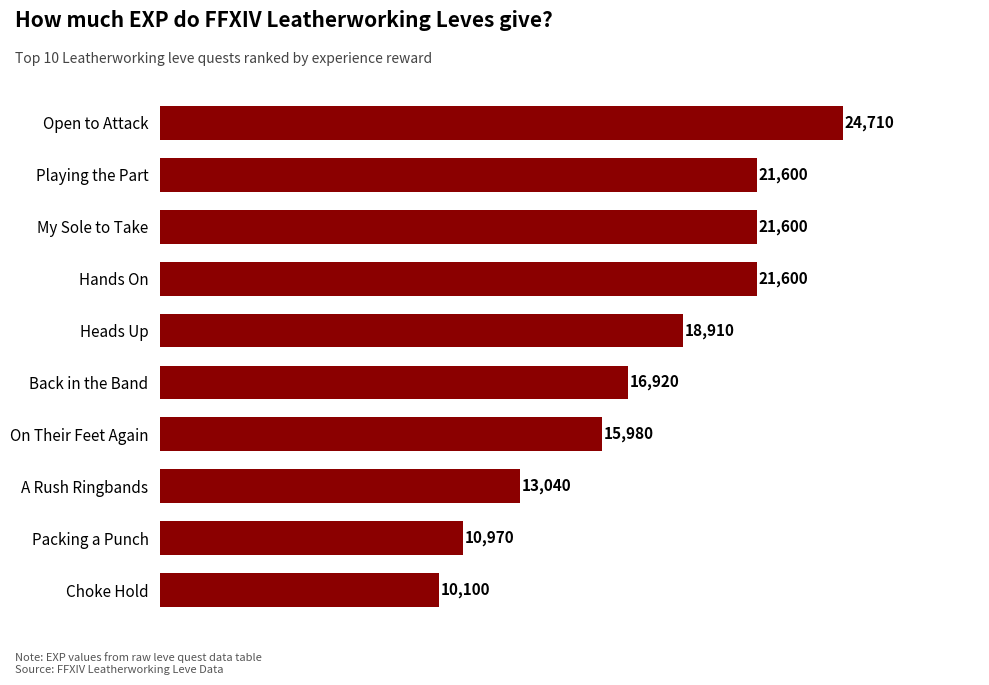

At which category does the chart reach its minimum across all series?

Choke Hold